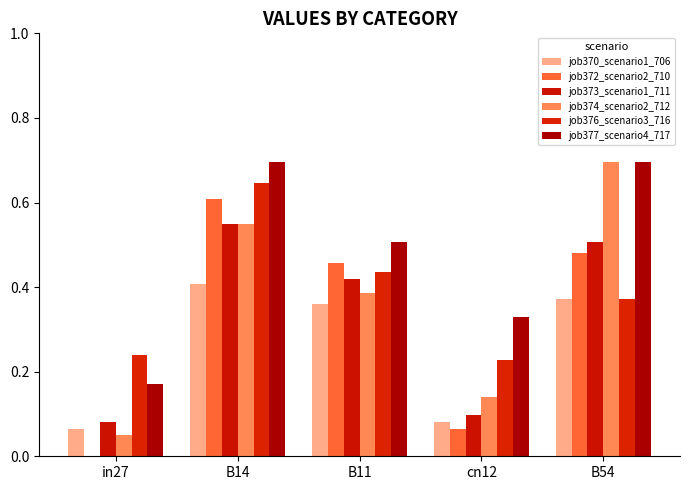

Reading right to left, extract all data points from this chart.

job370_scenario1_706: 0.4	0.1	0.4	0.4	0.1
job372_scenario2_710: 0.5	0.1	0.5	0.6	0.0
job373_scenario1_711: 0.5	0.1	0.4	0.6	0.1
job374_scenario2_712: 0.7	0.1	0.4	0.6	0.0
job376_scenario3_716: 0.4	0.2	0.4	0.6	0.2
job377_scenario4_717: 0.7	0.3	0.5	0.7	0.2